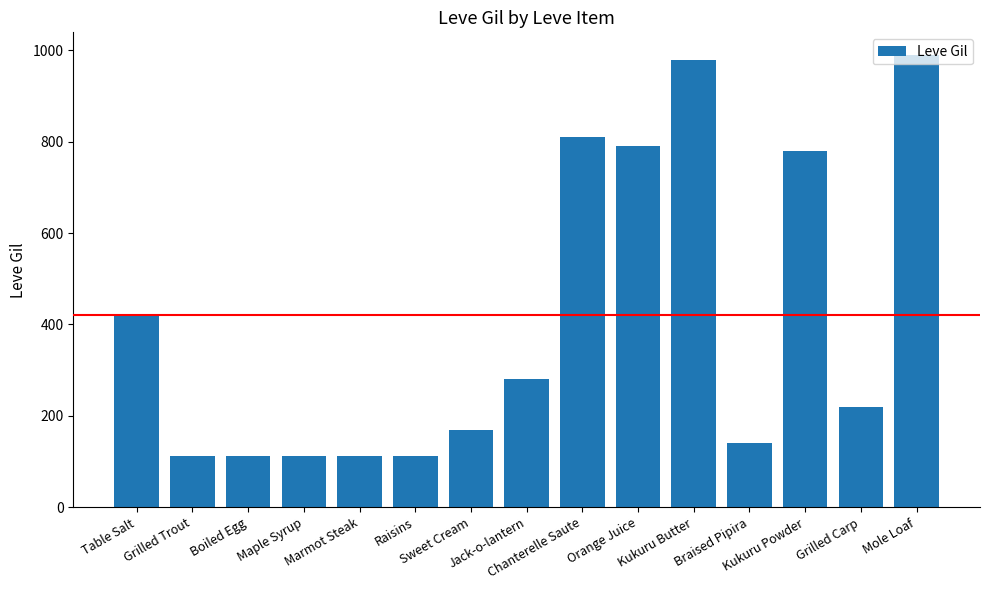

What is the minimum value shown in the chart?

112